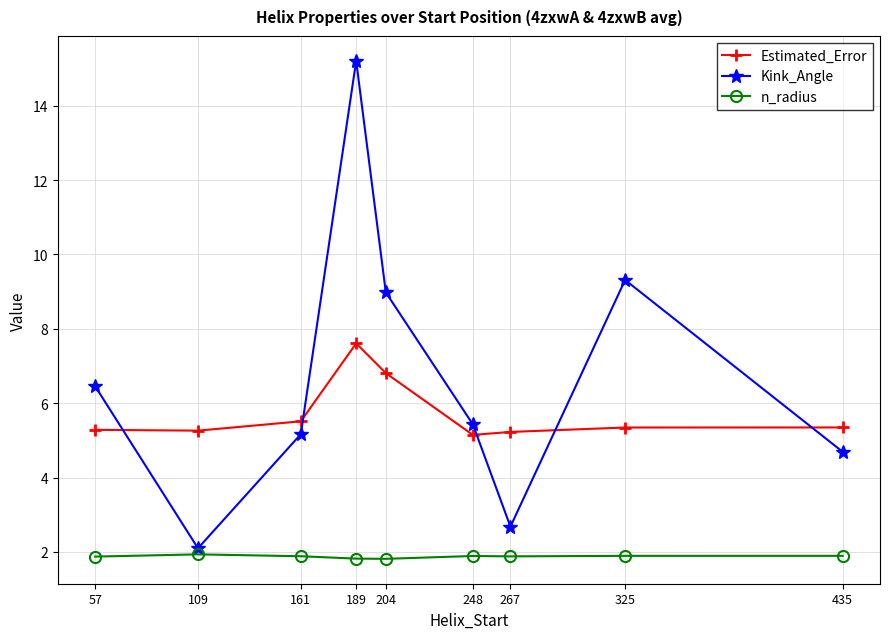

Rank the series by their average value, from lowest to highest.

n_radius, Estimated_Error, Kink_Angle